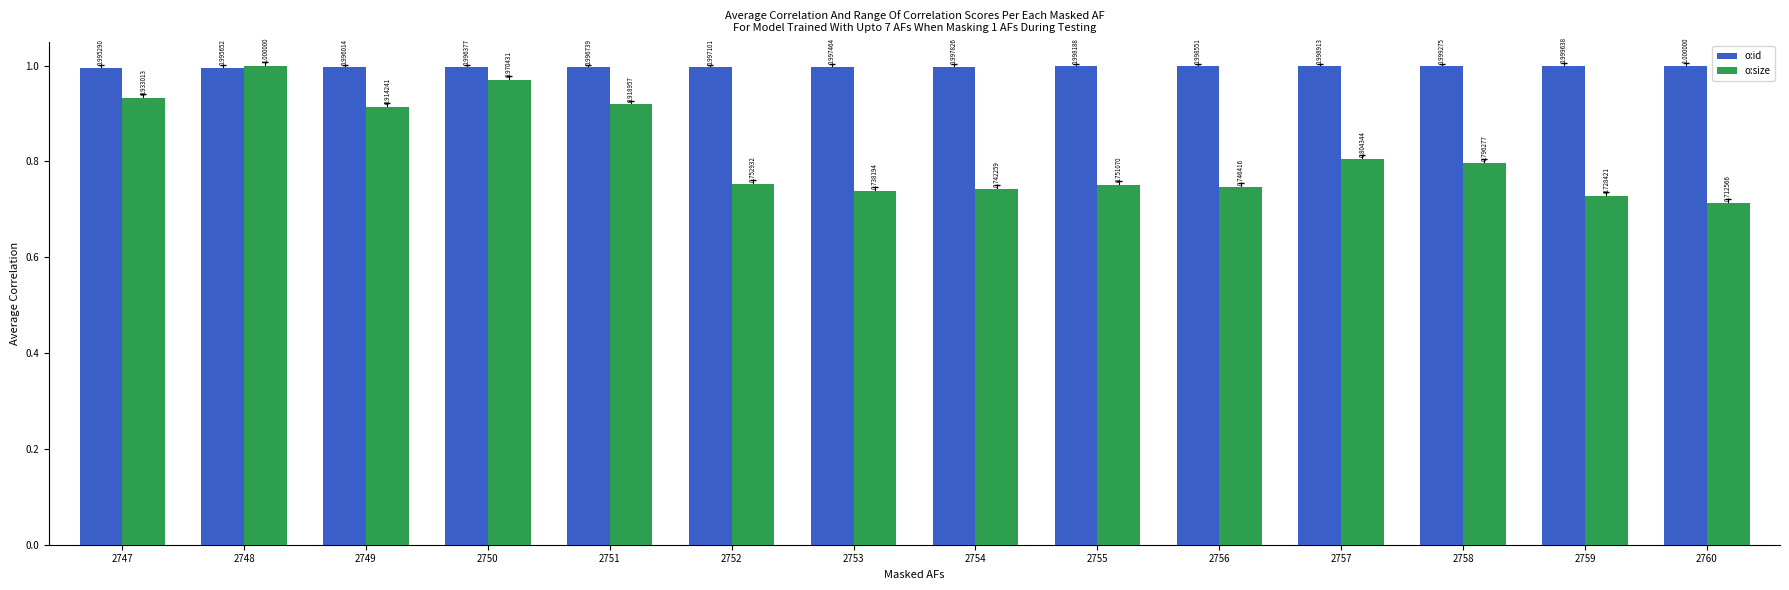

Is the value of o:size at 2760 greater than the value of o:id at 2753?

No